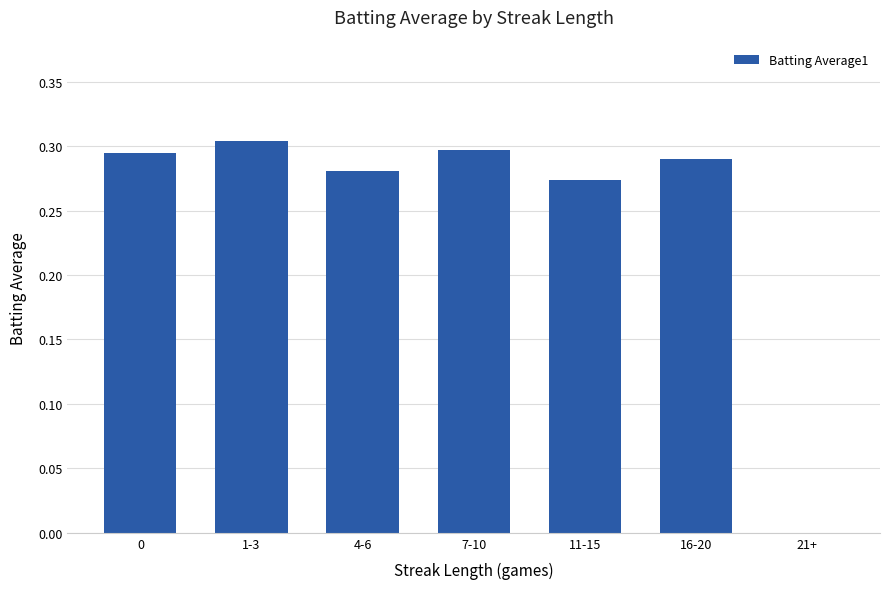

The value at 4-6 is 0.3. True or false?

True